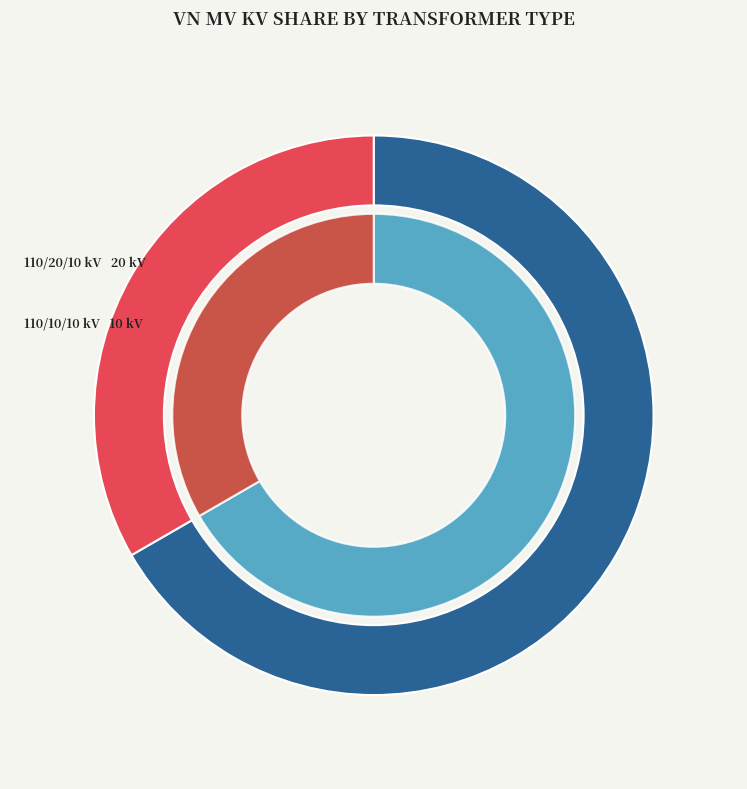

Rank the categories by value from lowest to highest.

63/25/38 MVA 110/10/10 kV, 63/25/38 MVA 110/20/10 kV